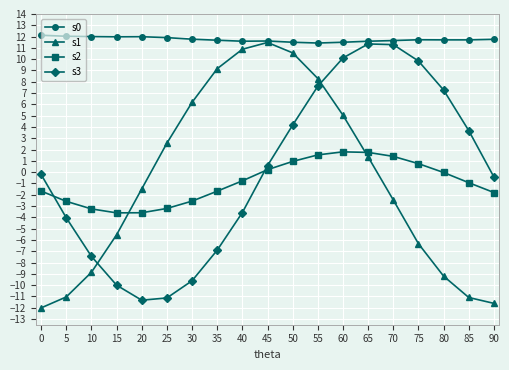

What is the difference between the second highest and minimum values in the s3 series?

22.6